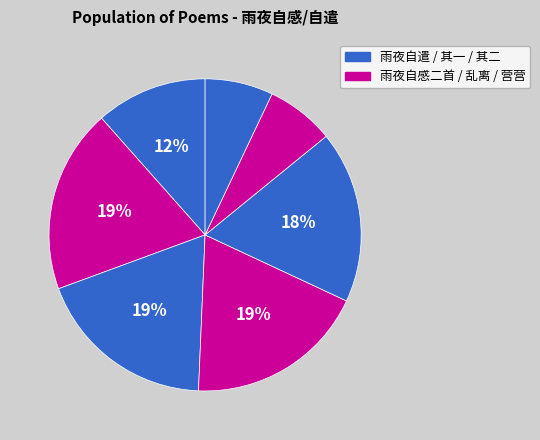

To the nearest percent, what is the difference between the largest and smallest slice percentages?

12%